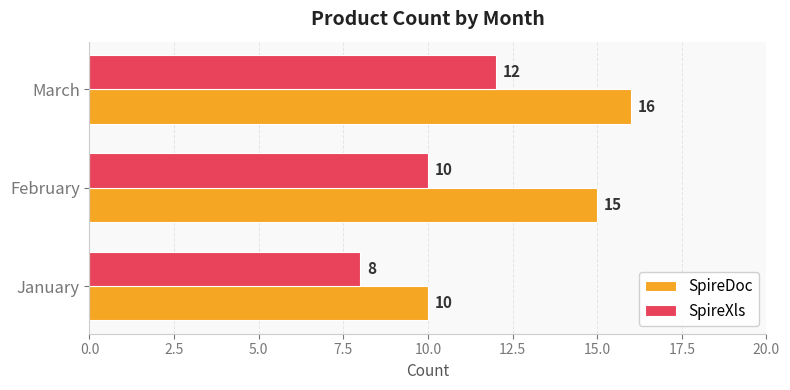

What is the maximum value for SpireDoc?

16